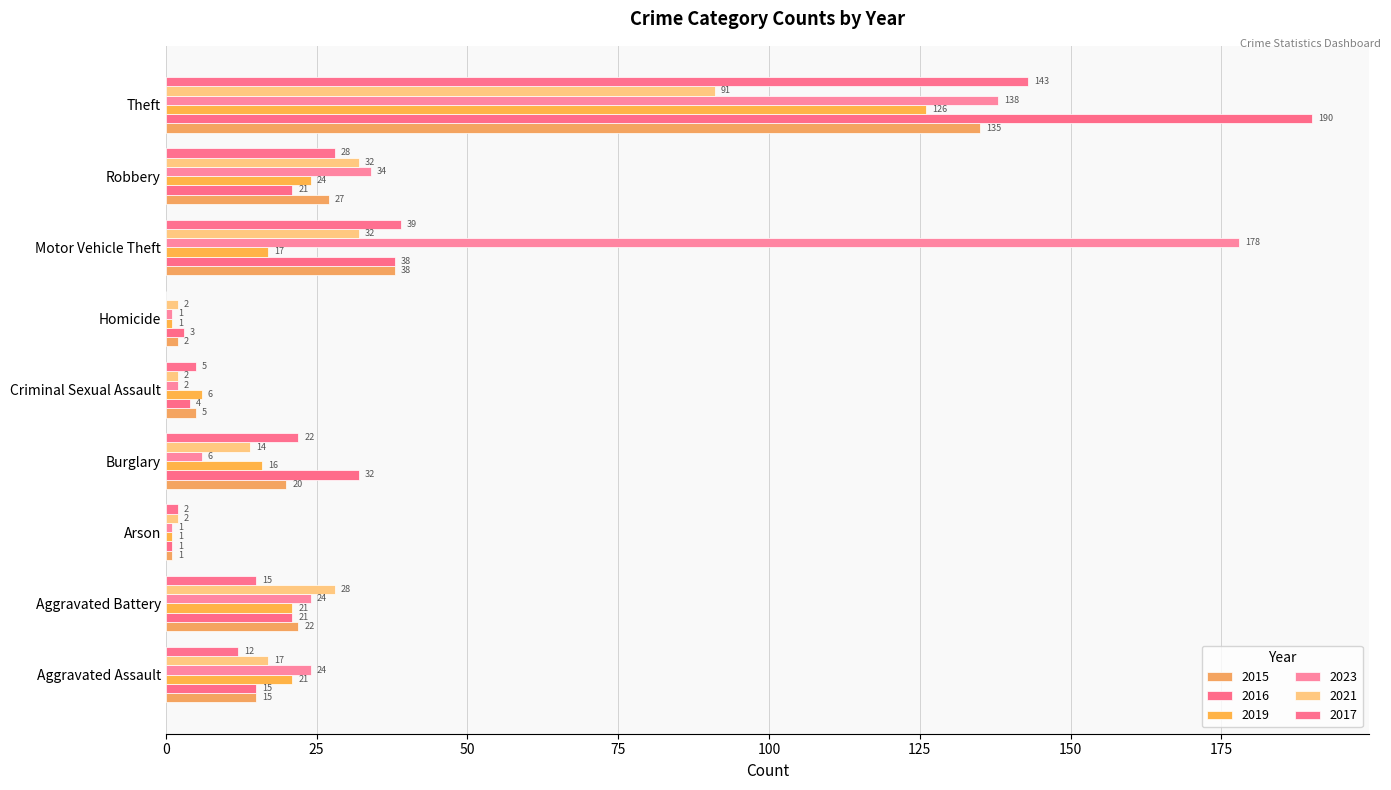

The 2015 series shows 1 at Homicide. True or false?

False